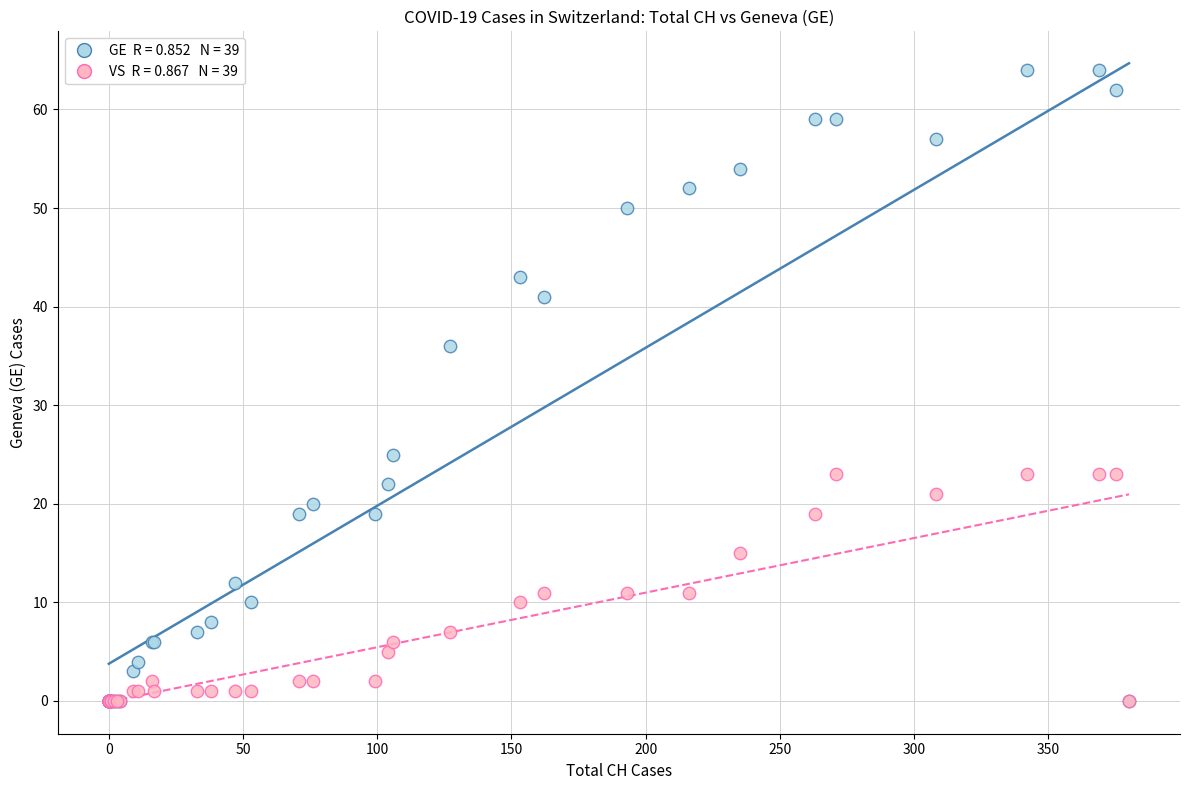

Across all series, what Y value is closest to 32?

36